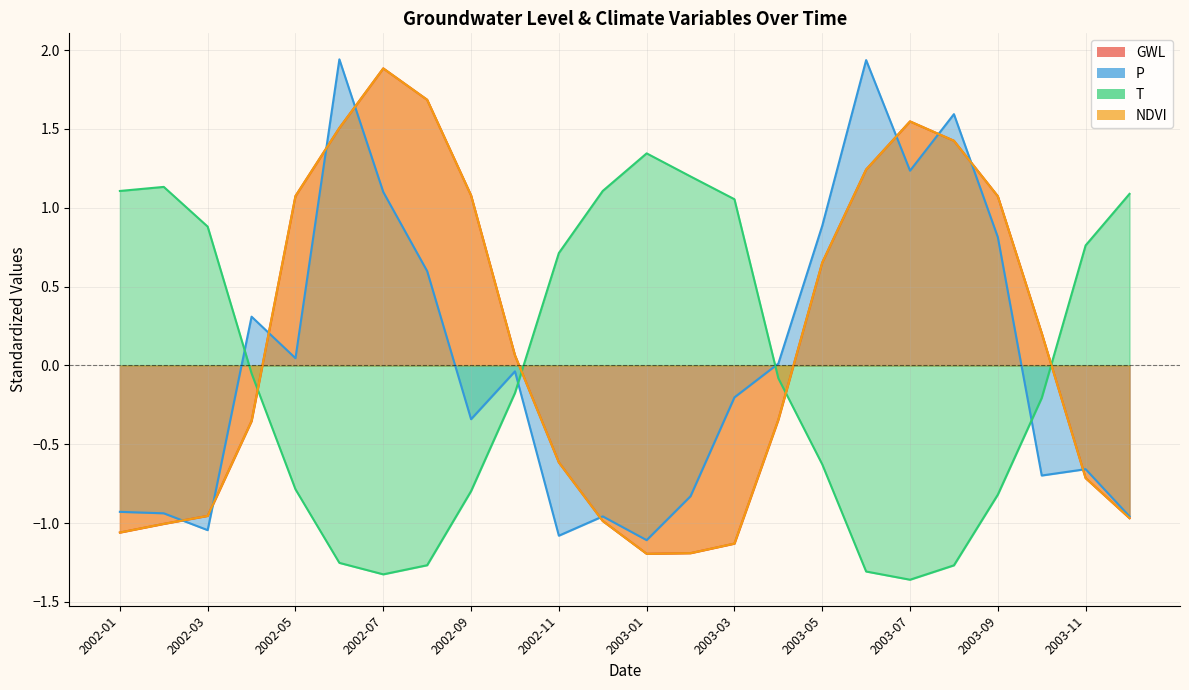

After their last crossing, which series has the higher values: GWL or P?

P